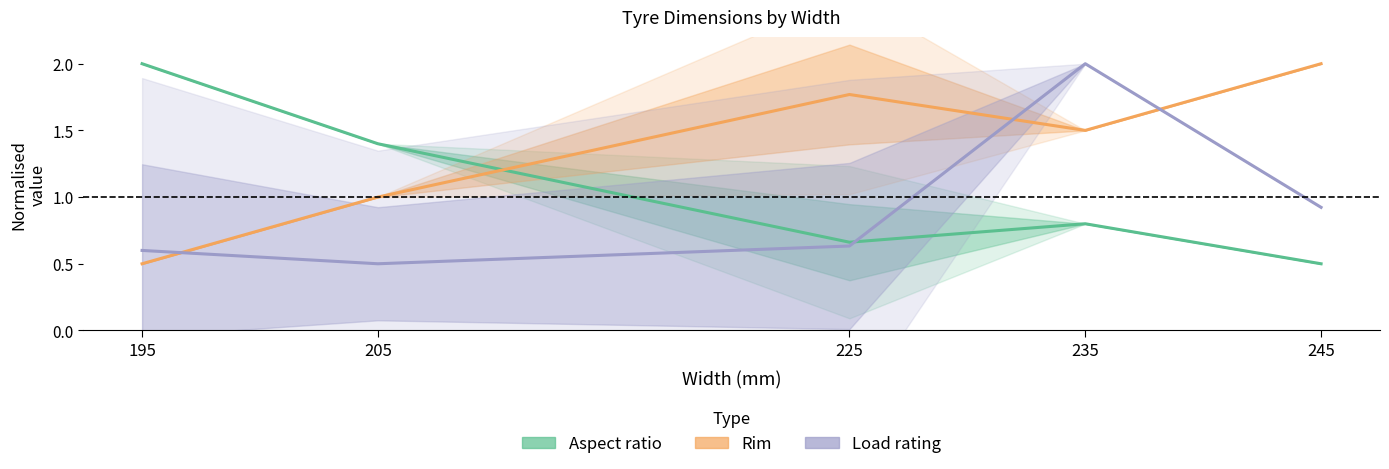

Is the value of Aspect ratio at 225 greater than the value of Rim at 205?

No